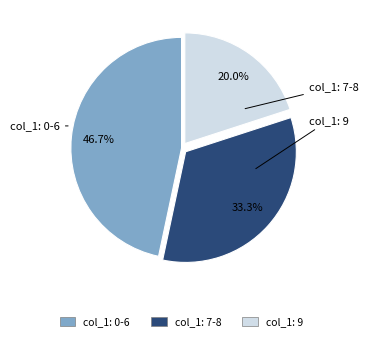

To the nearest percent, what is the average slice percentage?

33%